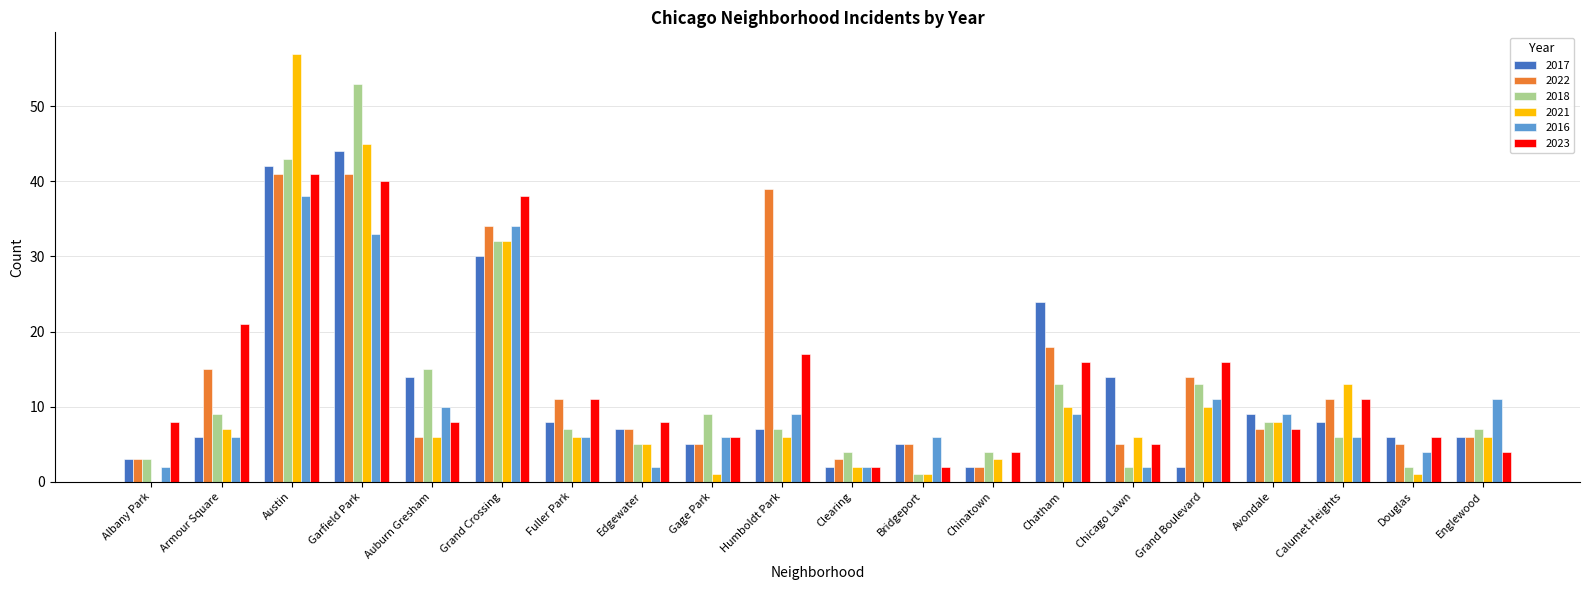

What is the sum of the 2021 values at Grand Boulevard and Albany Park?

10